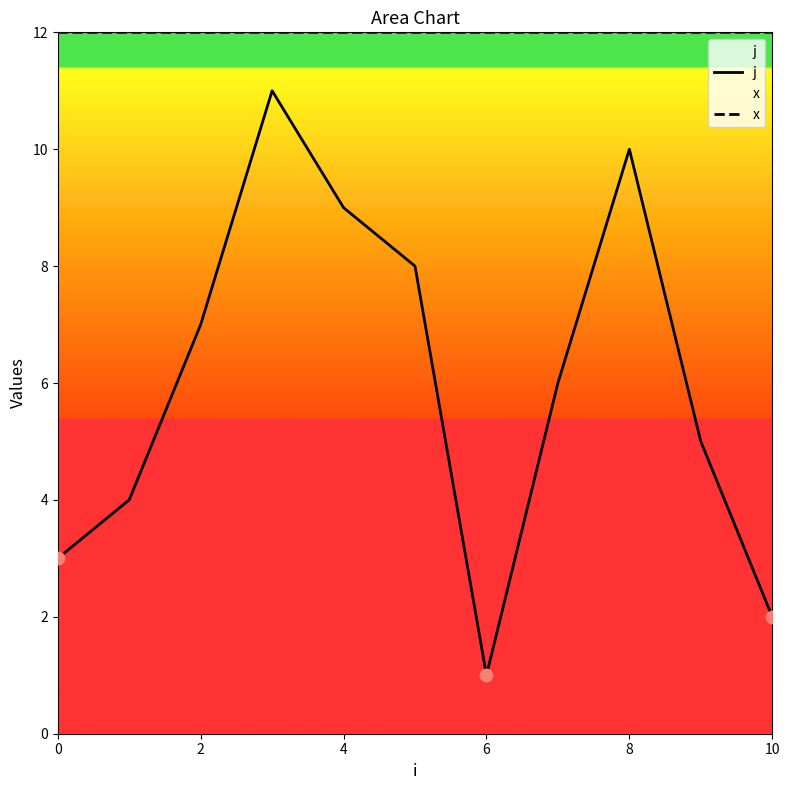

What are all the series names shown in the legend?

j, x